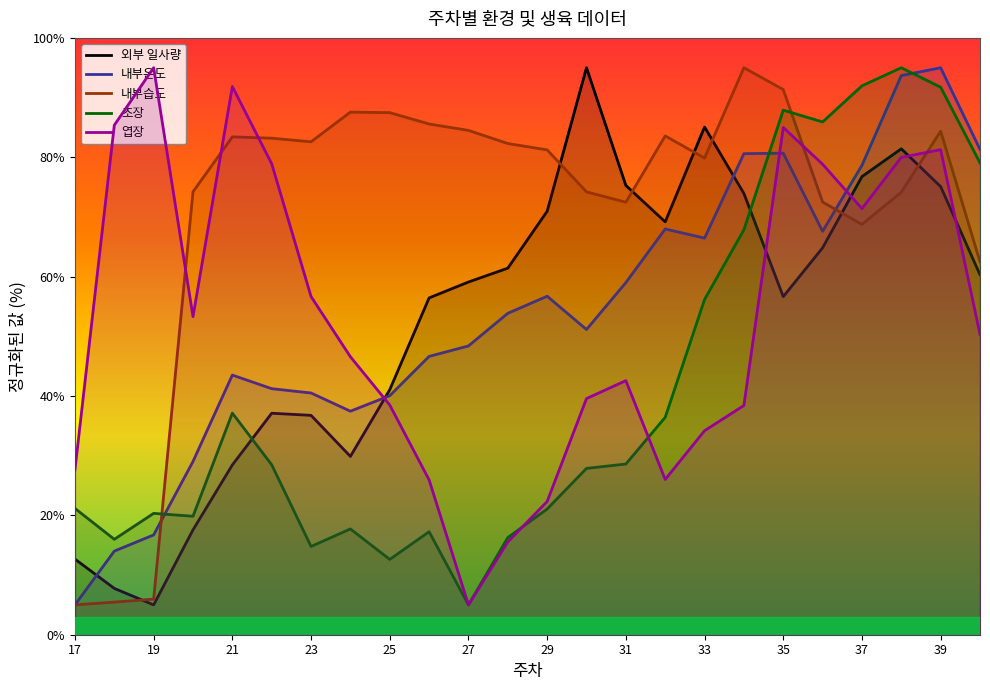

What is the value of the 엽장 point at the 3rd from the left?

95.0